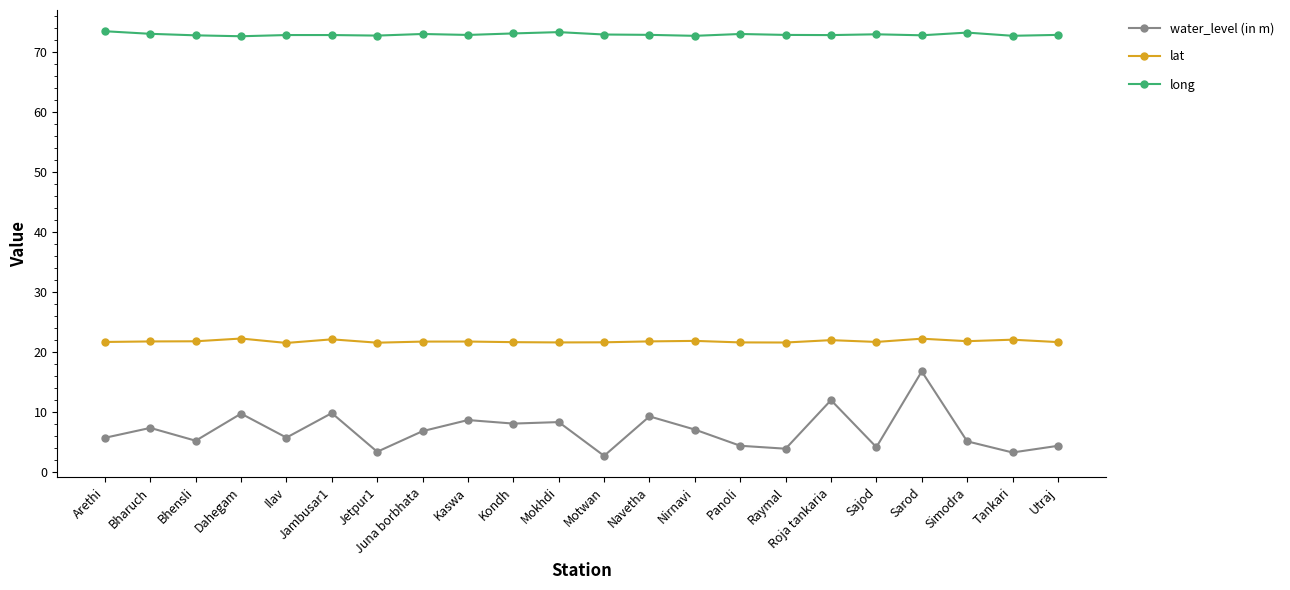

What is the difference between the water_level (in m) values at Dahegam and Juna borbhata?

2.9